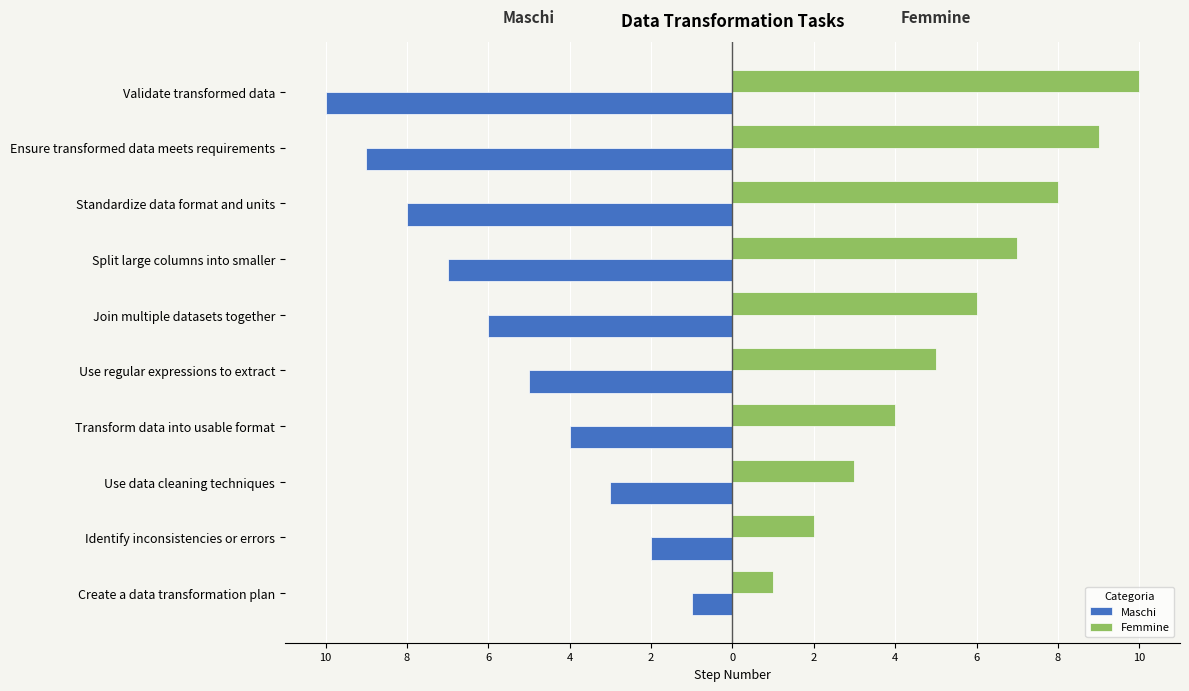

What are all the series names shown in the legend?

Maschi, Femmine